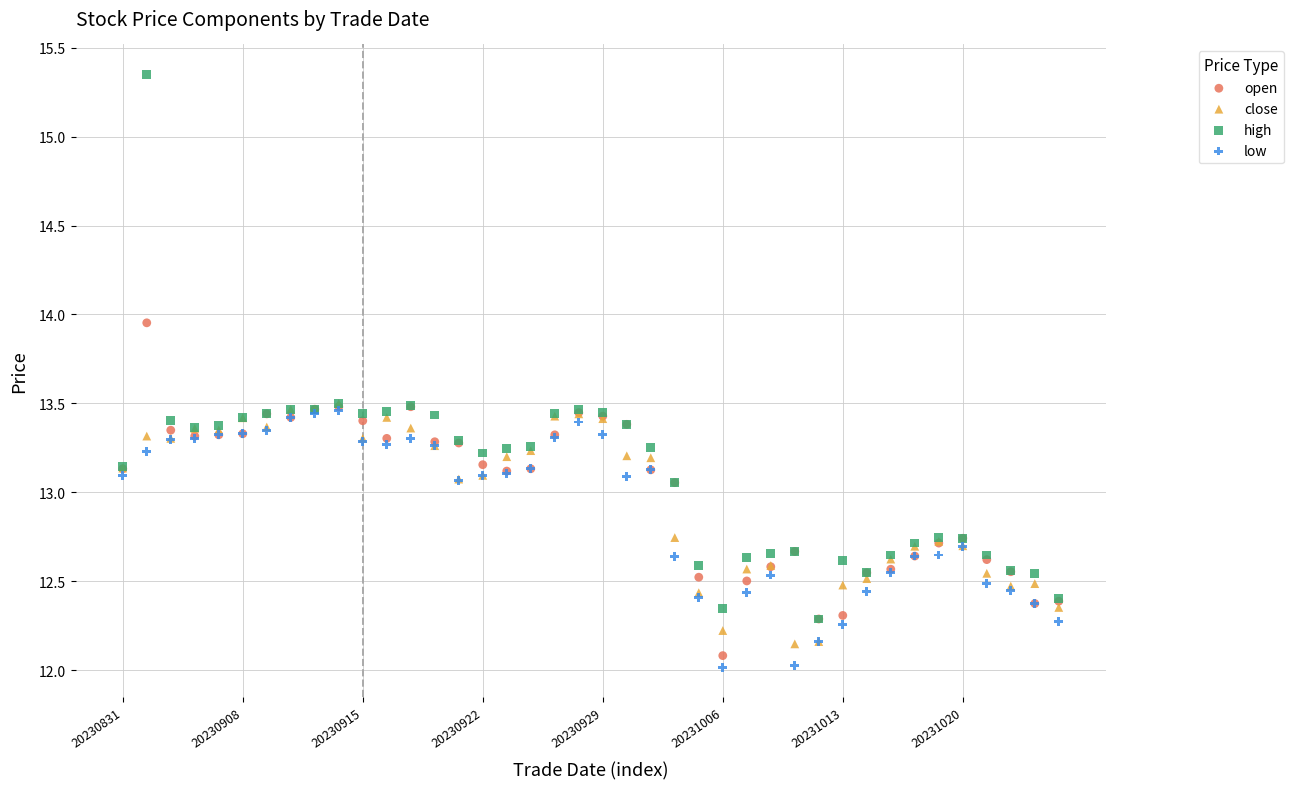

What are all the series names shown in the legend?

open, close, high, low